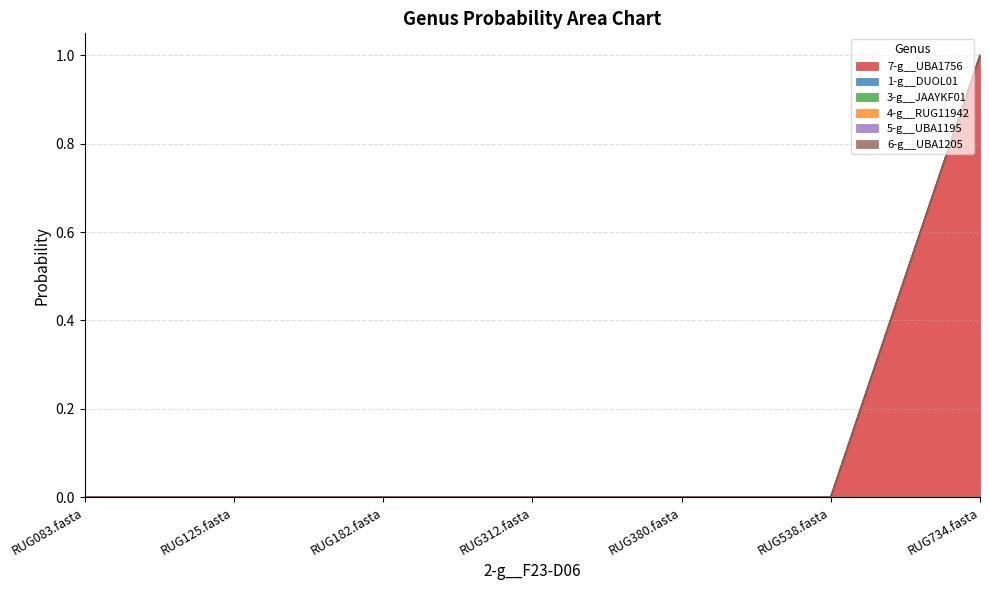

Does the chart have visible grid lines?

Yes